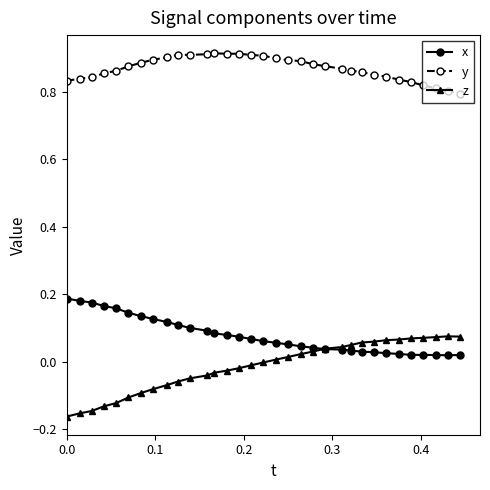

What are all the series names shown in the legend?

x, y, z